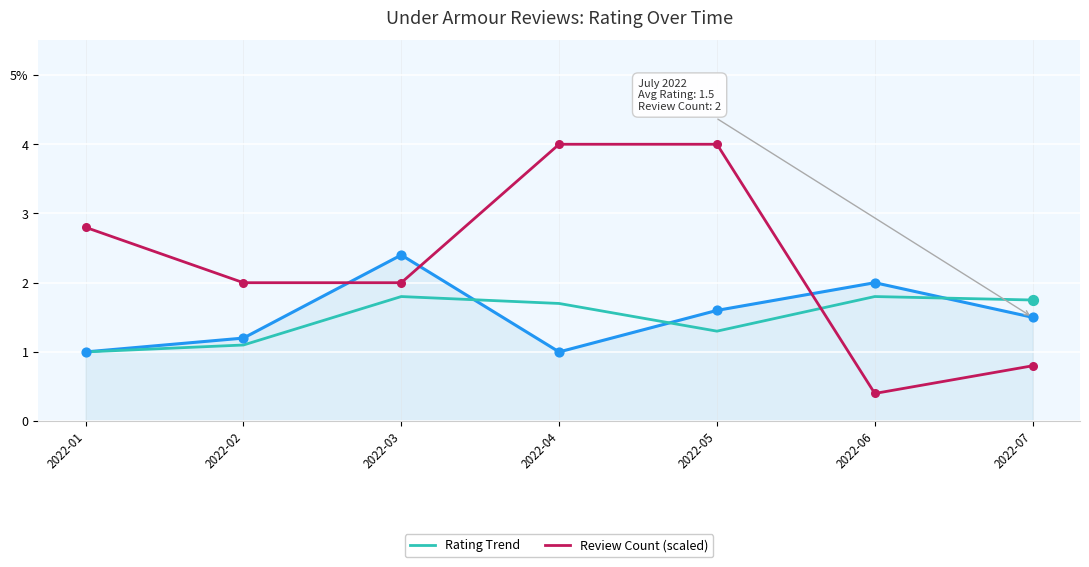

Does the chart have visible grid lines?

Yes